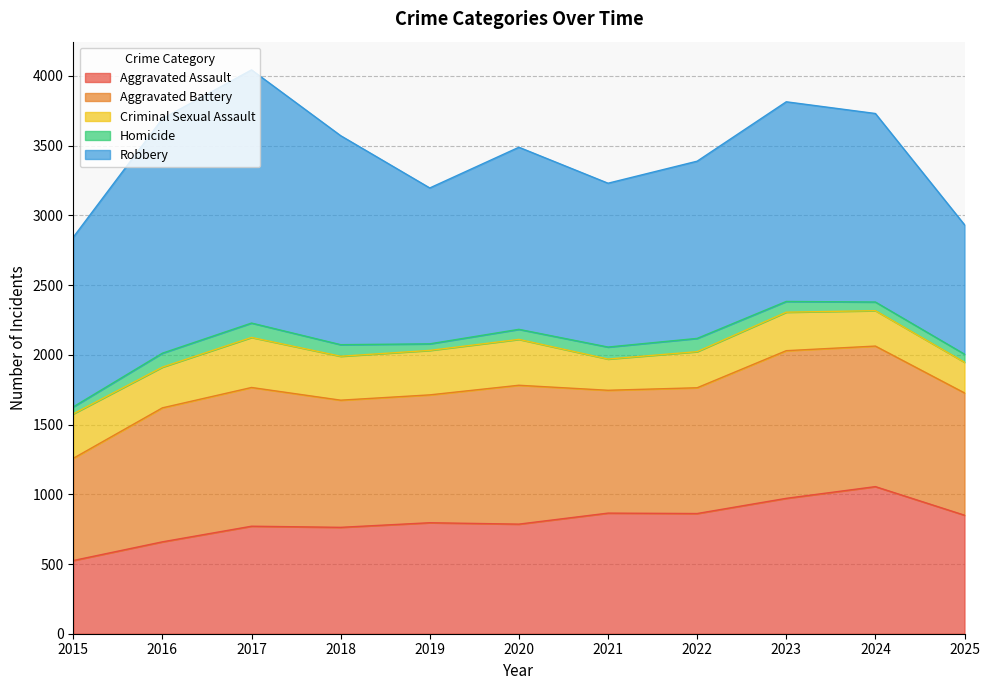

True or false: Aggravated Assault and Homicide cross at least once.

False